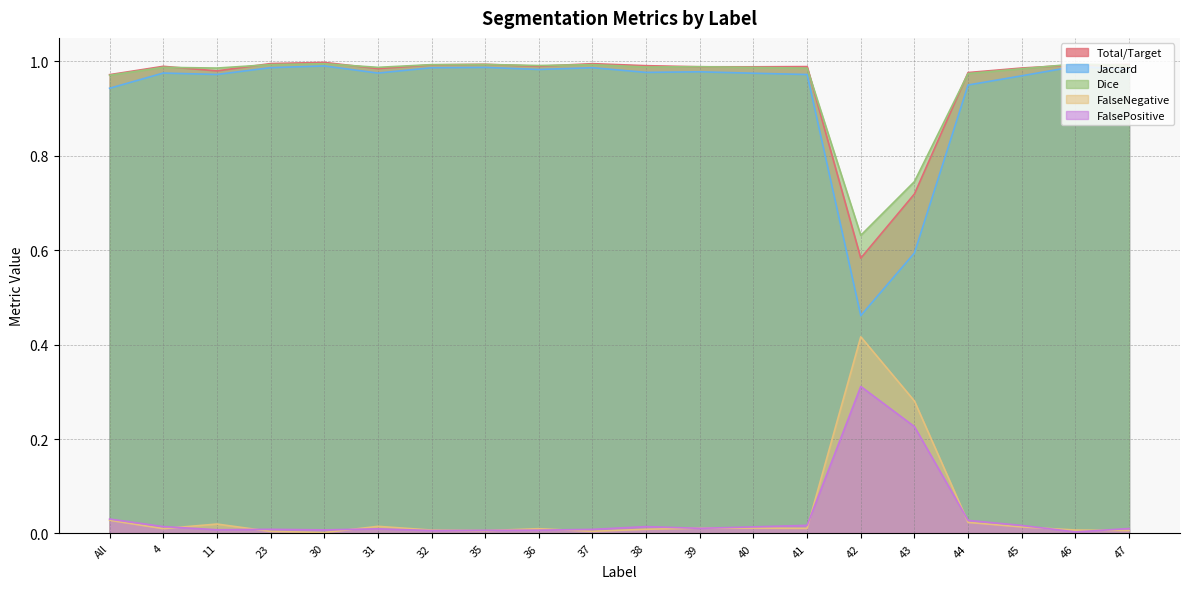

Reading left to right, extract all data points from this chart.

Total/Target: All=1.0	4=1.0	11=1.0	23=1.0	30=1.0	31=1.0	32=1.0	35=1.0	36=1.0	37=1.0	38=1.0	39=1.0	40=1.0	41=1.0	42=0.6	43=0.7	44=1.0	45=1.0	46=1.0	47=1.0
Jaccard: All=0.9	4=1.0	11=1.0	23=1.0	30=1.0	31=1.0	32=1.0	35=1.0	36=1.0	37=1.0	38=1.0	39=1.0	40=1.0	41=1.0	42=0.5	43=0.6	44=1.0	45=1.0	46=1.0	47=1.0
Dice: All=1.0	4=1.0	11=1.0	23=1.0	30=1.0	31=1.0	32=1.0	35=1.0	36=1.0	37=1.0	38=1.0	39=1.0	40=1.0	41=1.0	42=0.6	43=0.7	44=1.0	45=1.0	46=1.0	47=1.0
FalseNegative: All=0.0	4=0.0	11=0.0	23=0.0	30=0.0	31=0.0	32=0.0	35=0.0	36=0.0	37=0.0	38=0.0	39=0.0	40=0.0	41=0.0	42=0.4	43=0.3	44=0.0	45=0.0	46=0.0	47=0.0
FalsePositive: All=0.0	4=0.0	11=0.0	23=0.0	30=0.0	31=0.0	32=0.0	35=0.0	36=0.0	37=0.0	38=0.0	39=0.0	40=0.0	41=0.0	42=0.3	43=0.2	44=0.0	45=0.0	46=0.0	47=0.0